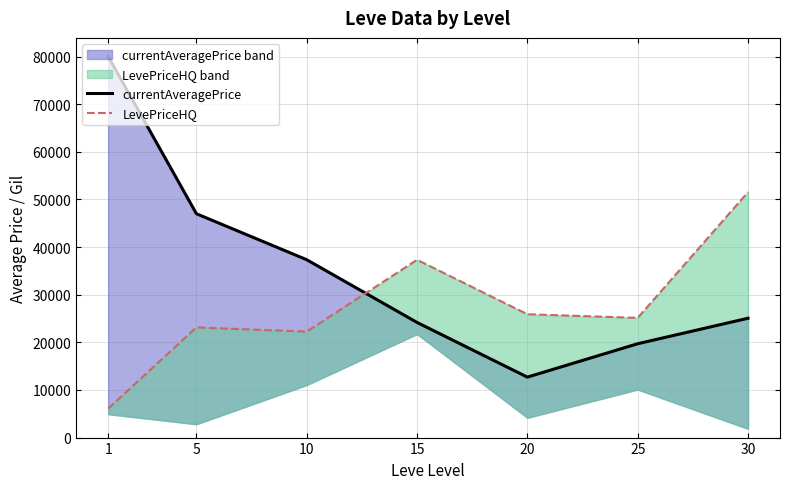

How many data points in LevePriceHQ are above 25129?

4